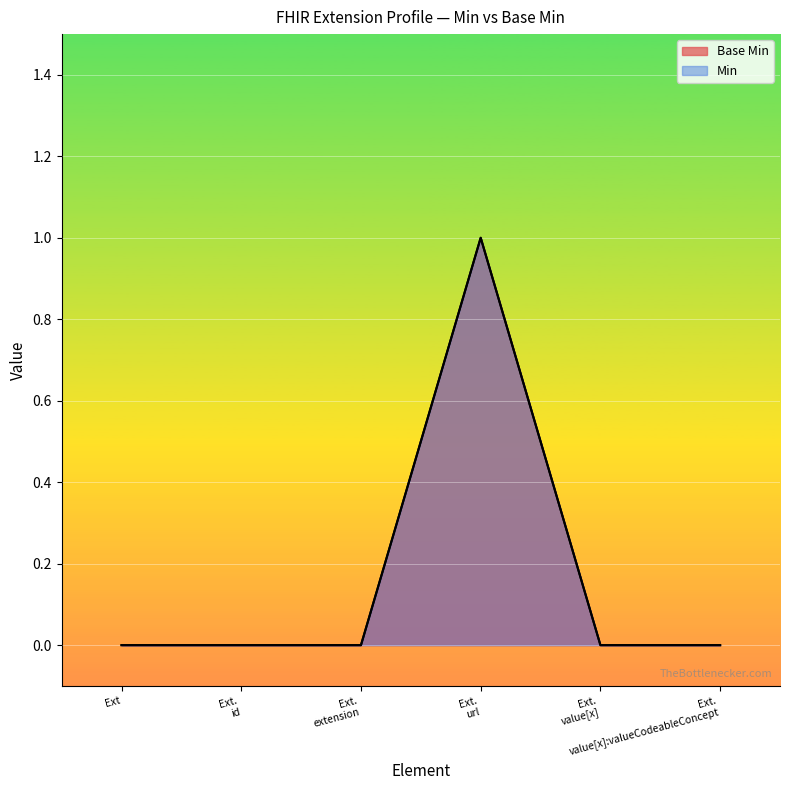

How many lines are shown in the chart?

2